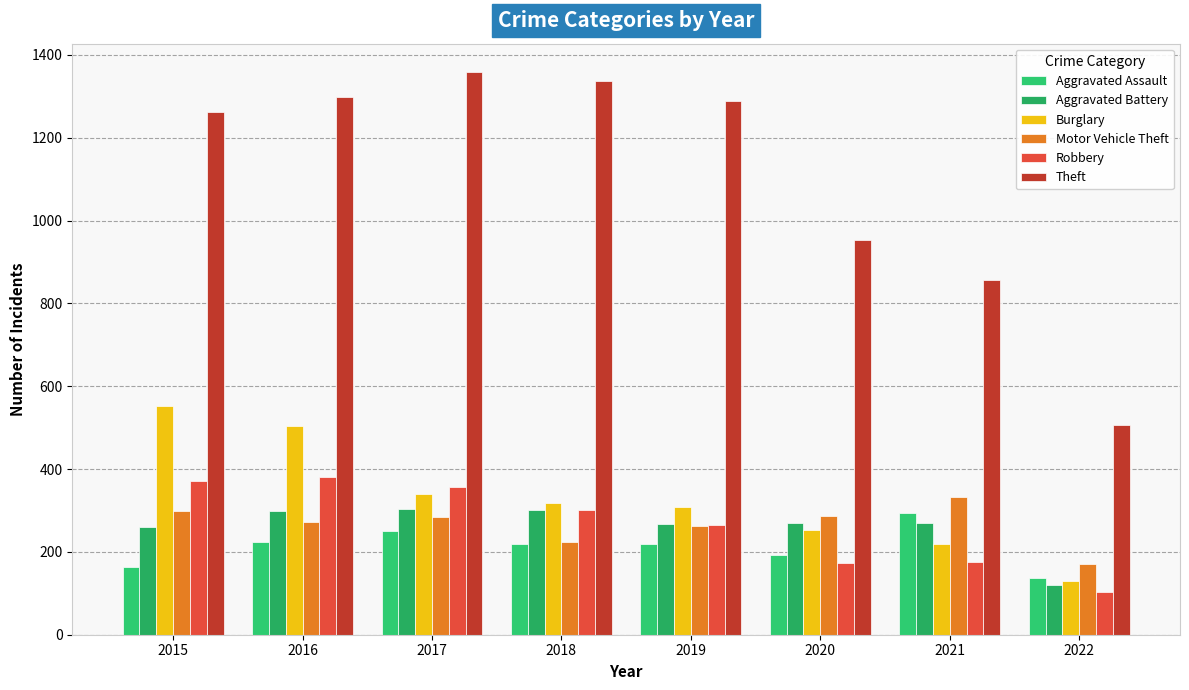

Rank the series at 2020 from lowest to highest value.

Robbery, Aggravated Assault, Burglary, Aggravated Battery, Motor Vehicle Theft, Theft